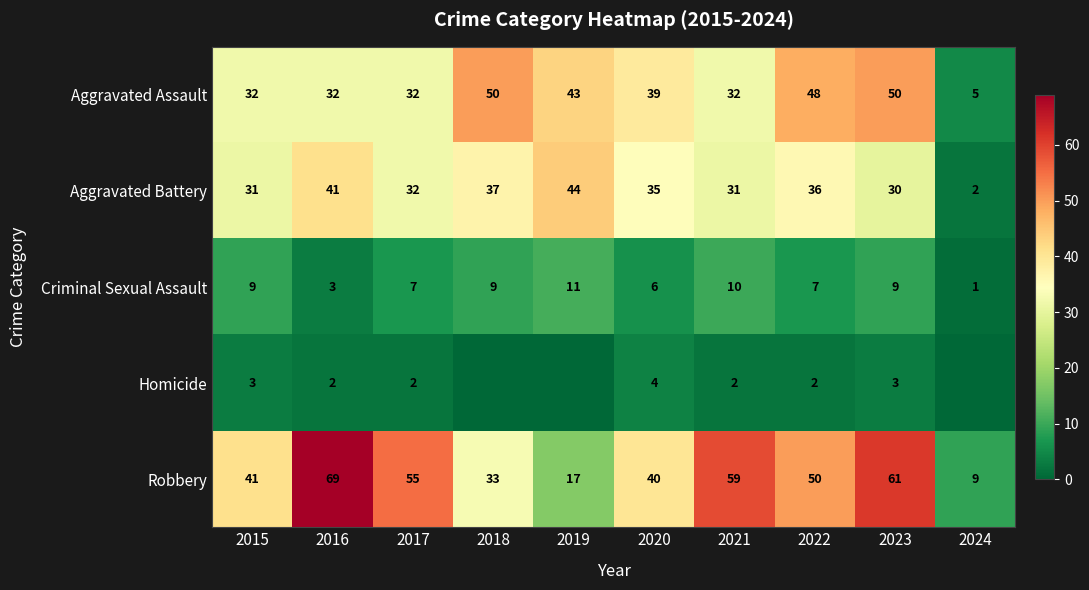

What is the sum of all Criminal Sexual Assault values?

72